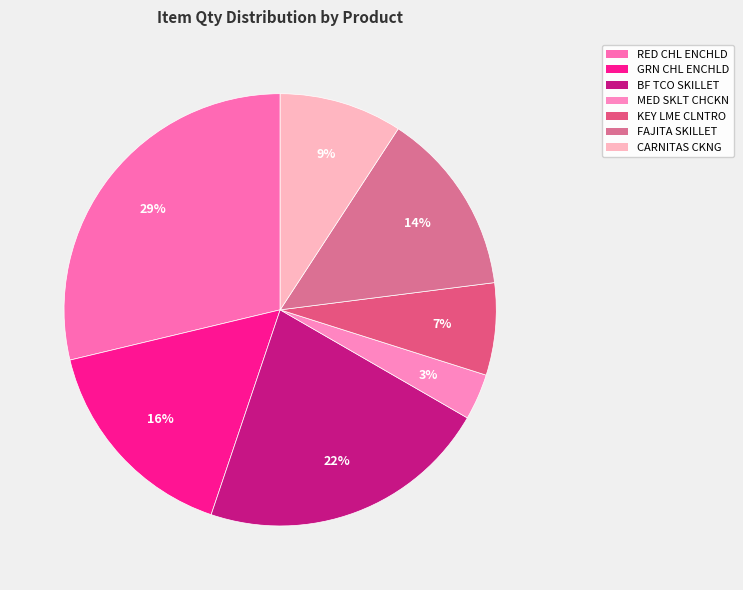

Rank the categories by value from lowest to highest.

FRNTRA MED SKLT CHCKN SCE, FRNTRA KEY LME CLNTRO SCE, FRNTRA CARNITAS CKNG SCE, FRNTRA FAJITA SKILLET SCE, FRNTRA GRN CHL ENCHLD SCE, FRNTRA BF TCO SKILLET SCE, FRNTRA RED CHL ENCHLD SCE